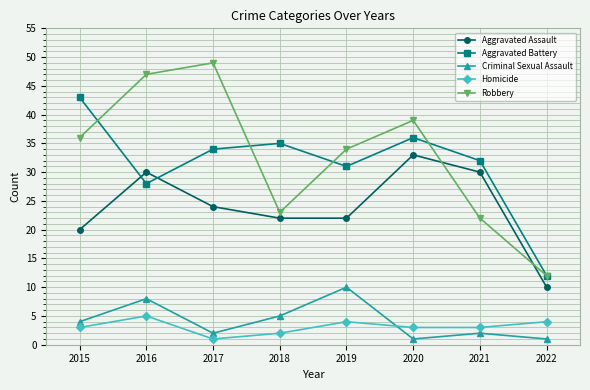

At how many categories does at least one series exceed 22?

7